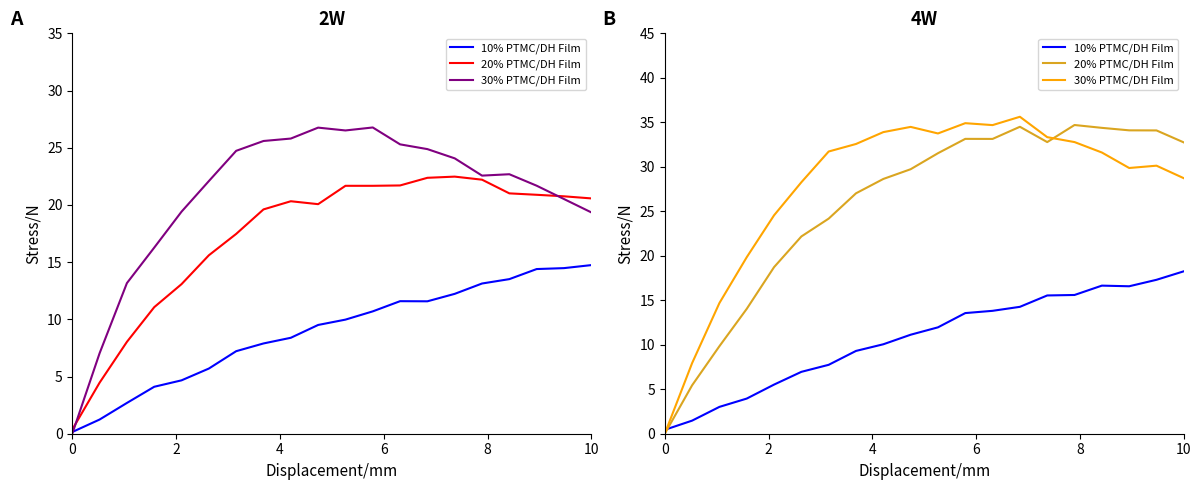

What is the average value of the 30% PTMC/DH Film series?

27.7